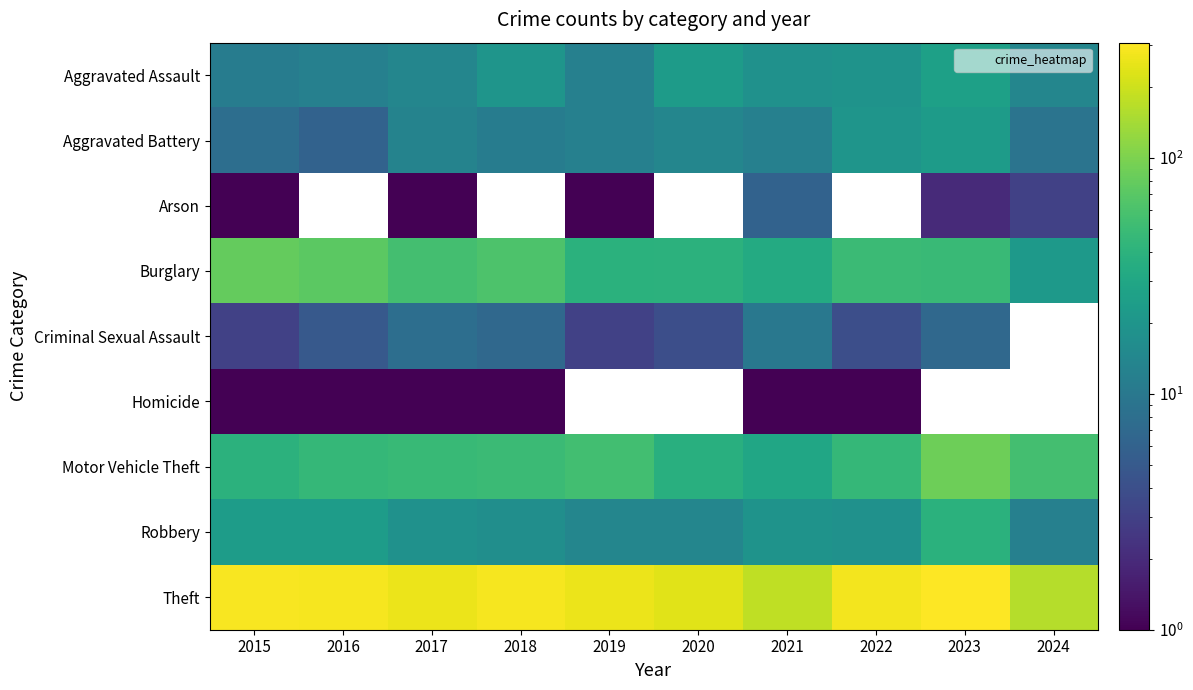

What is the spread (max minus min) of values at 2015?

289.0